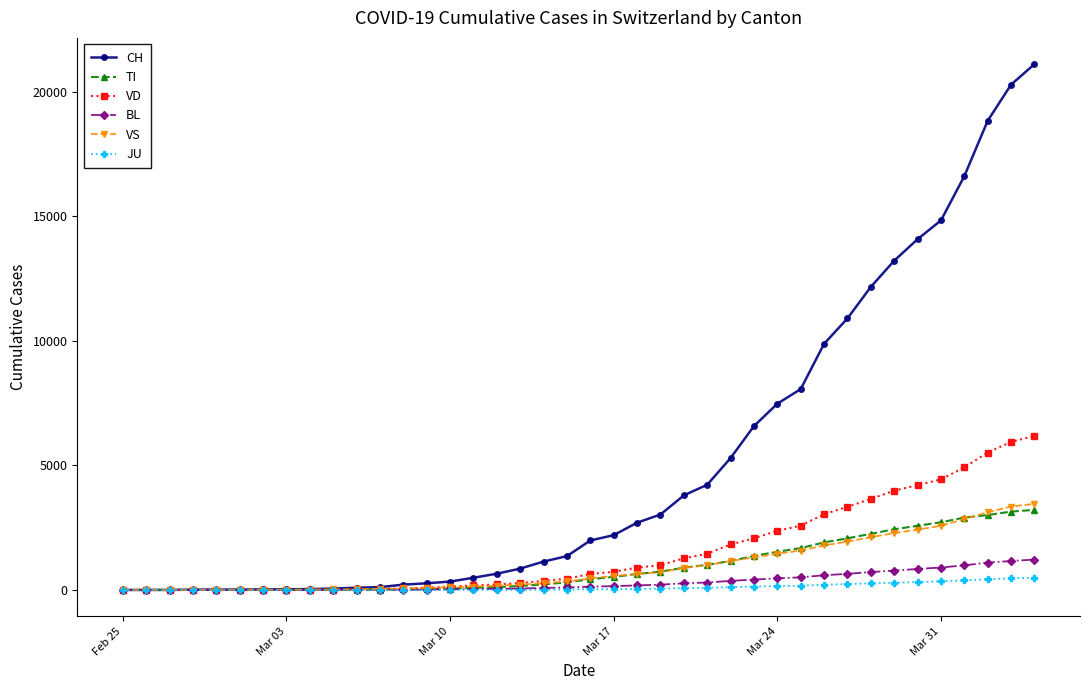

How many series are shown in this chart?

6